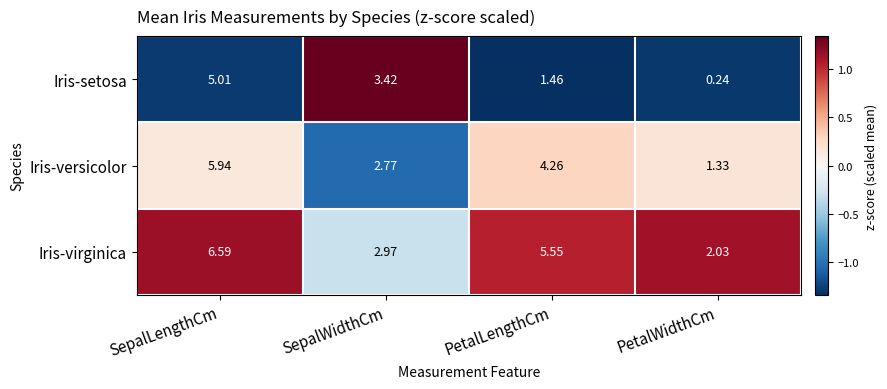

At which category is the sum across all series the highest?

SepalLengthCm